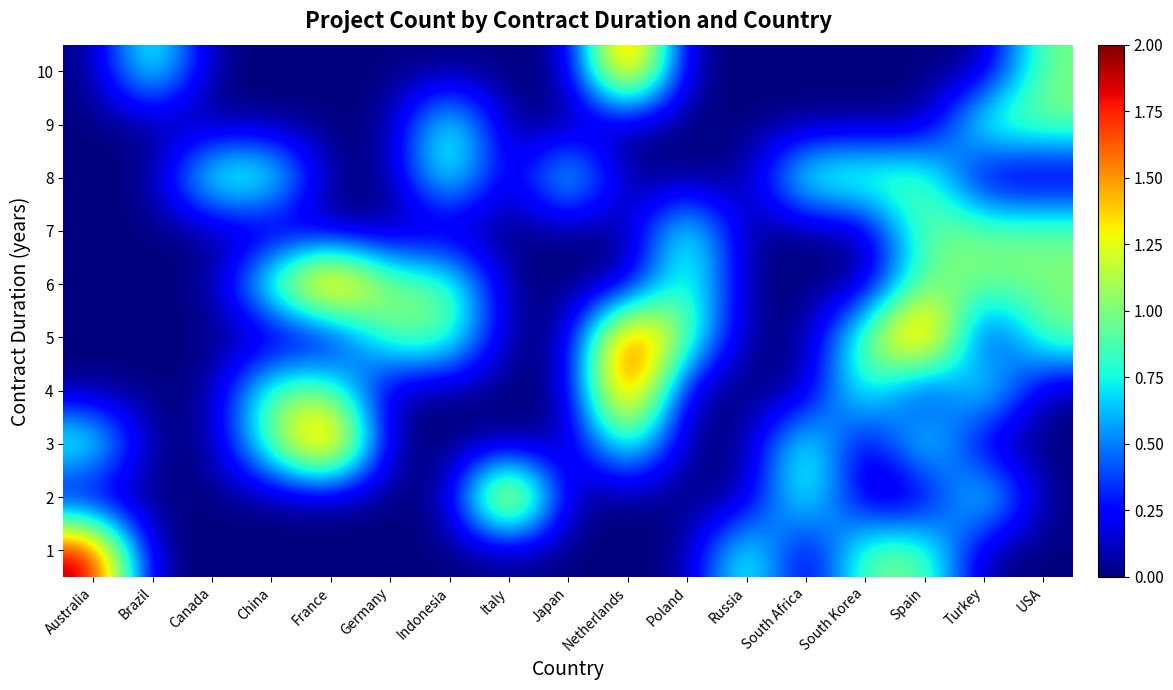

At how many categories does at least one series exceed 0?

17